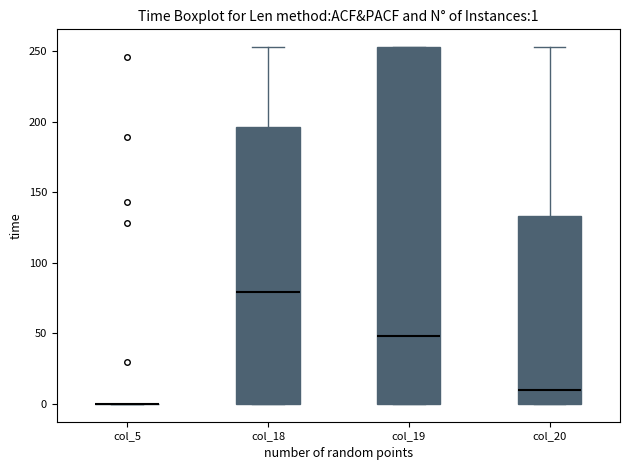

Which box is the tallest, from its lower edge to its upper edge?

col_19